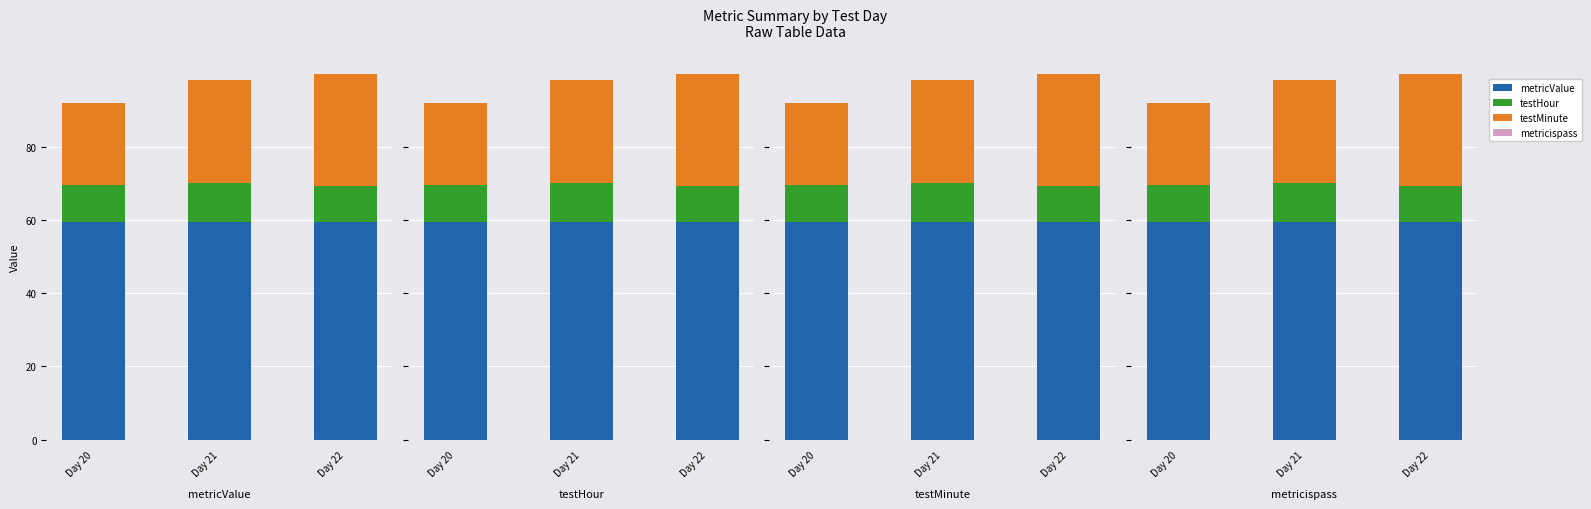

What is the difference between the maximum and second lowest values in the testMinute series?

2.4